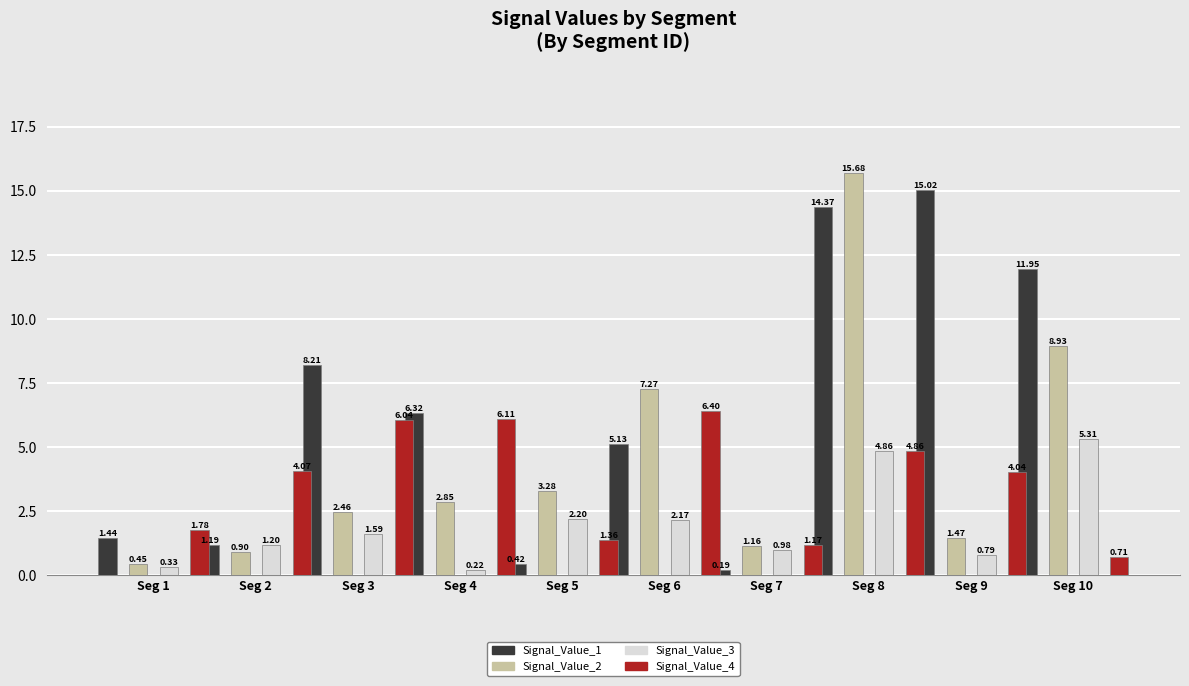

True or false: Signal_Value_2 has a value of 1.2 at Seg 7.

True